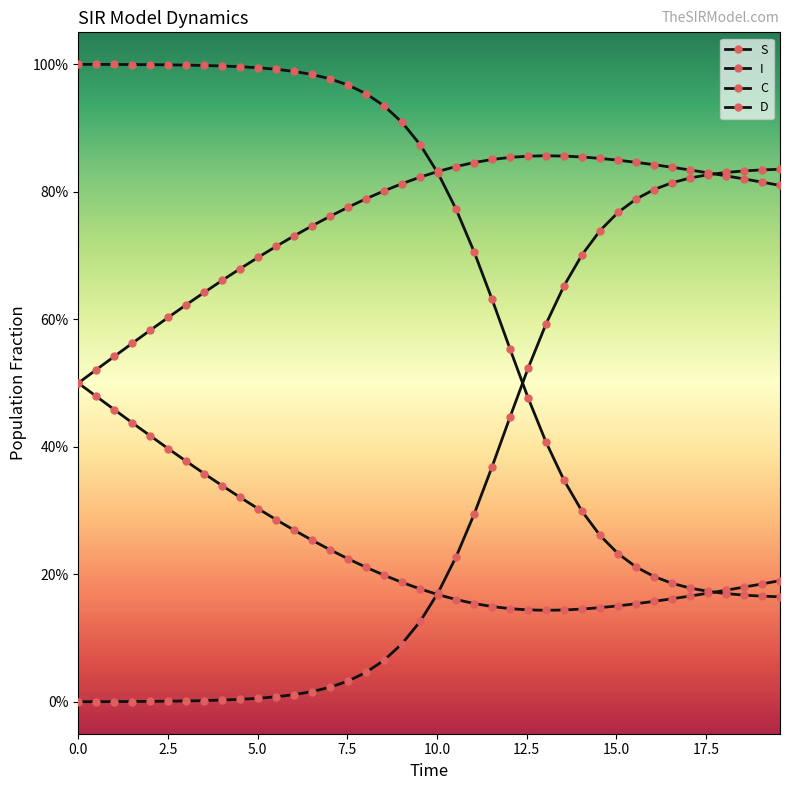

Does the chart have visible grid lines?

No